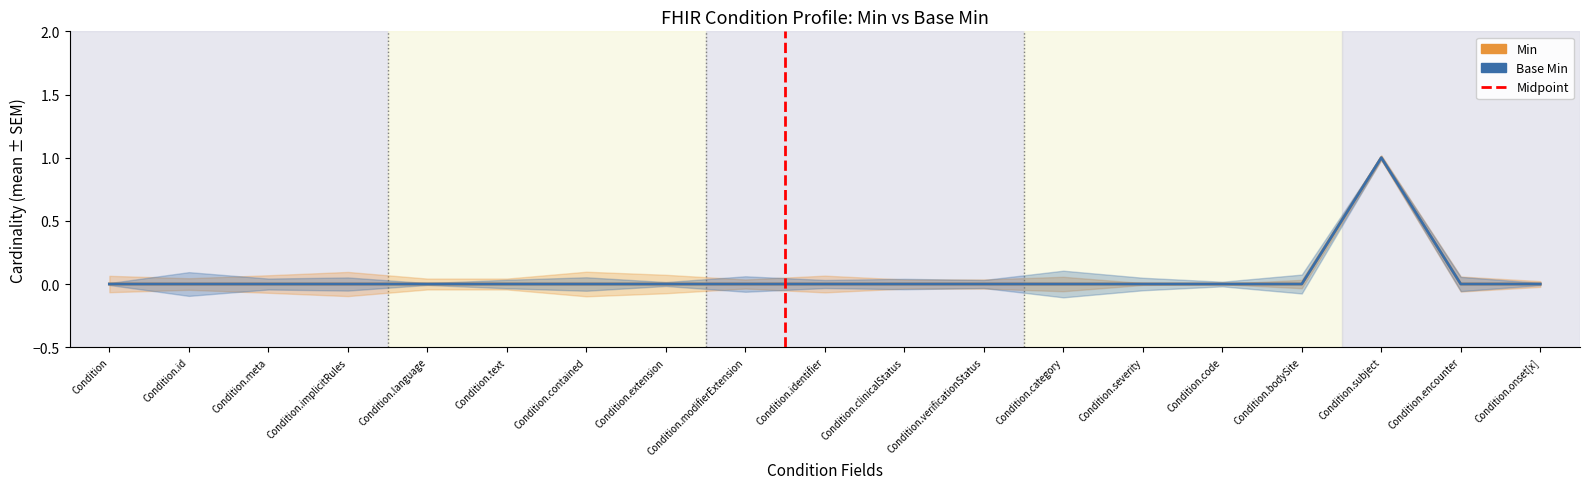

True or false: Base Min and Min intersect in this chart.

False